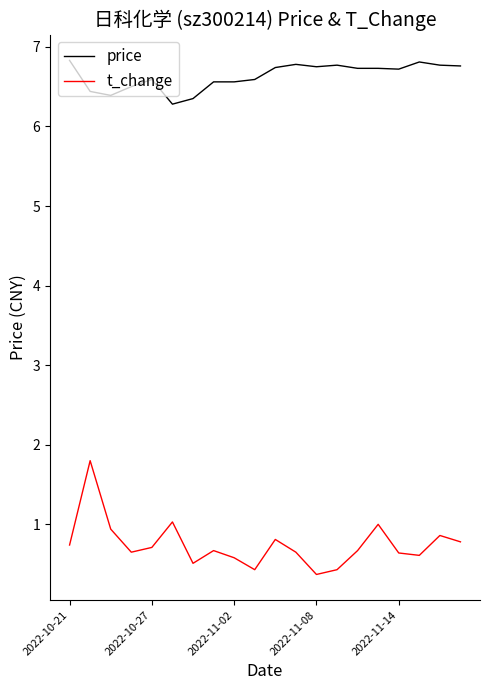

Which series has the largest total across all categories?

price